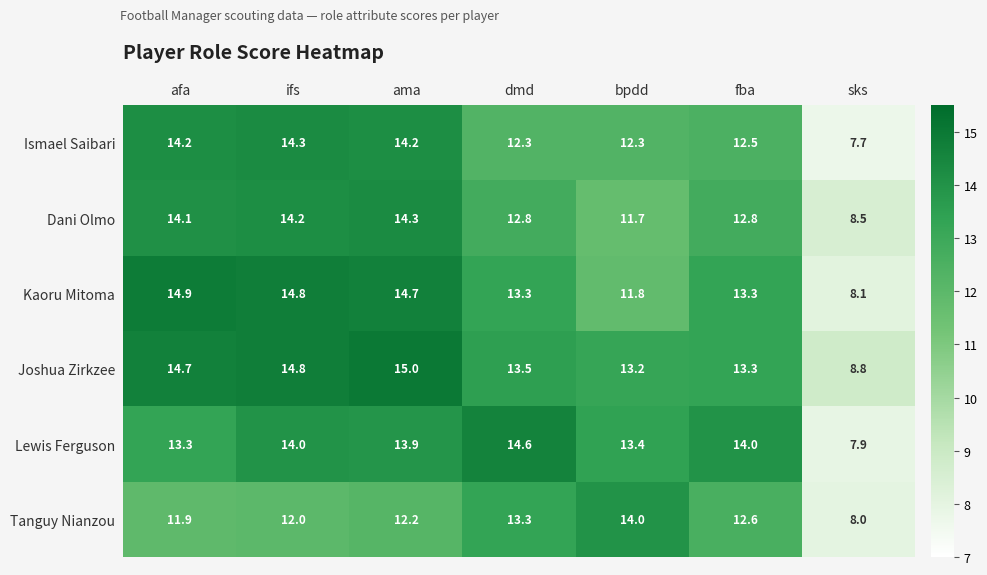

What is the greatest value displayed?

15.0